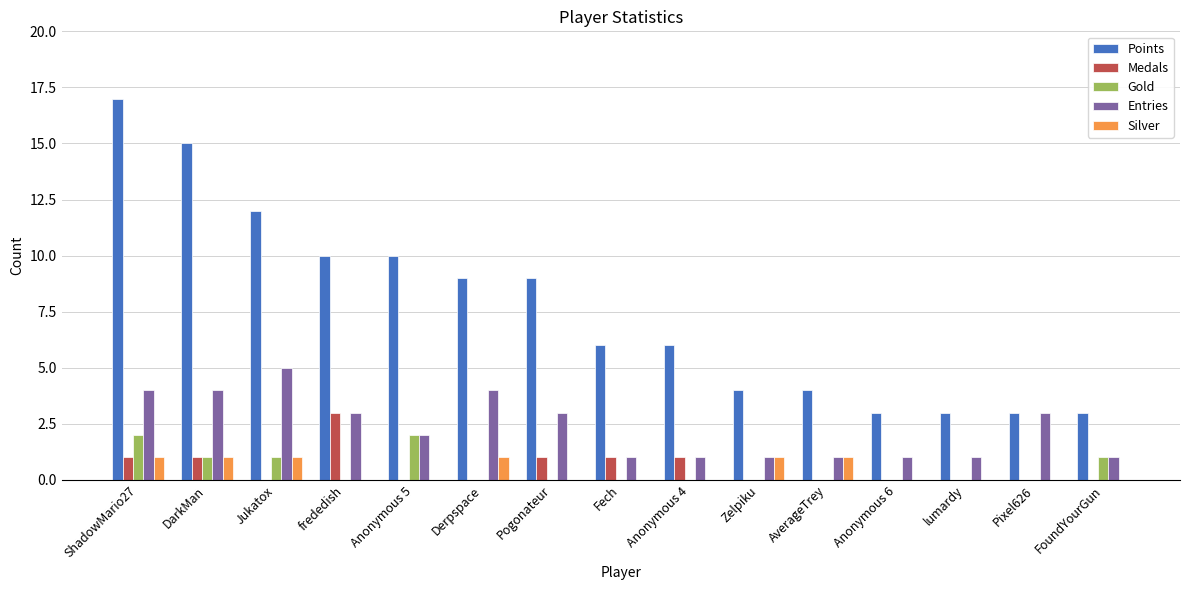

Is the value of Gold at lumardy greater than the value of Entries at frededish?

No